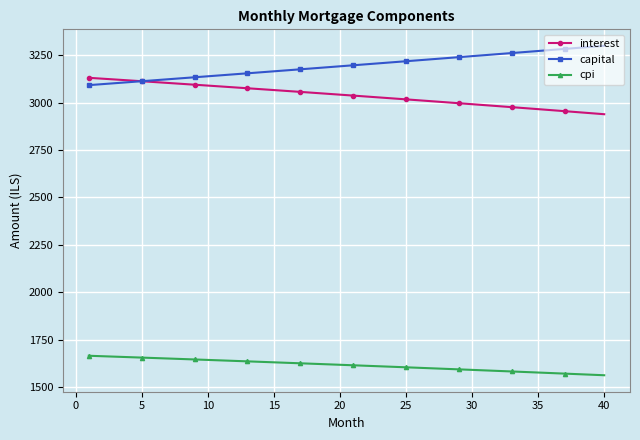

Which series has the largest total across all categories?

capital